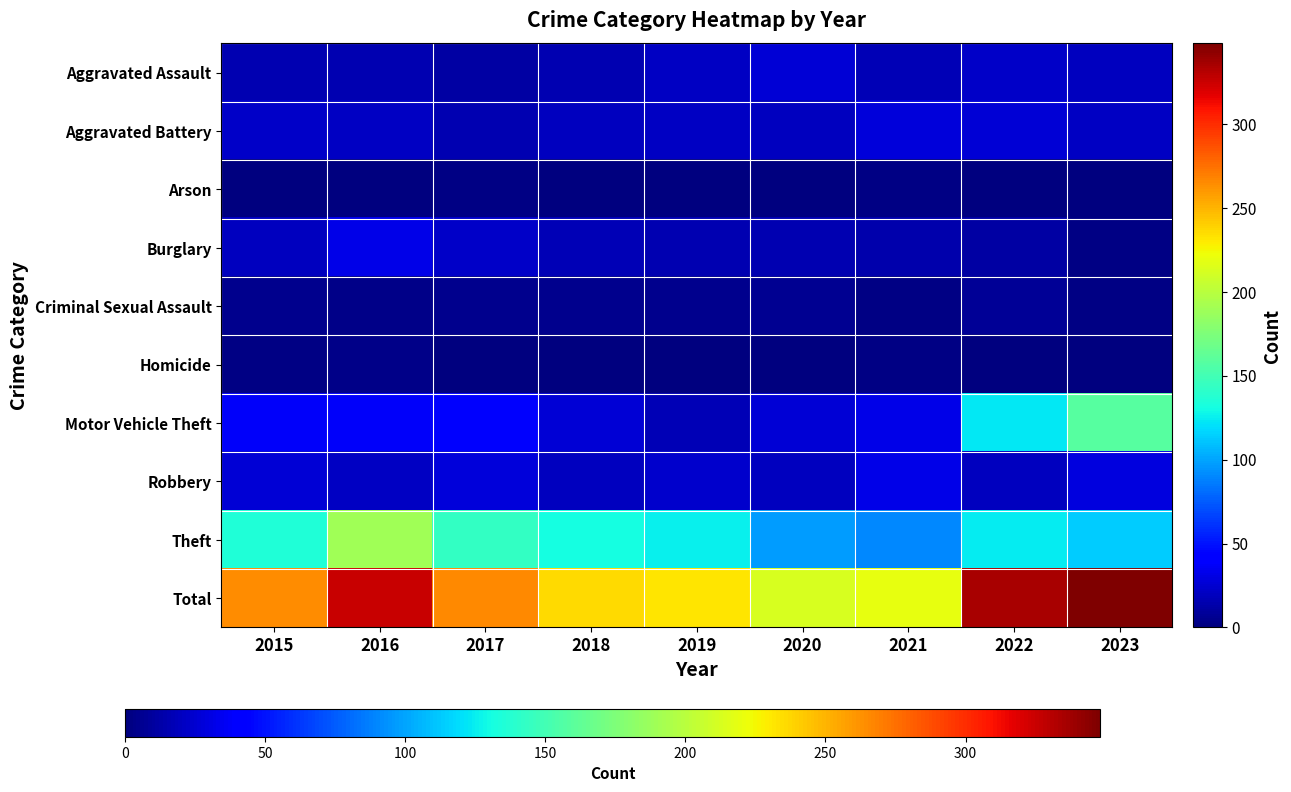

At 2022, list the series in order from smallest to largest.

Arson, Homicide, Criminal Sexual Assault, Burglary, Robbery, Aggravated Assault, Aggravated Battery, Motor Vehicle Theft, Theft, Total